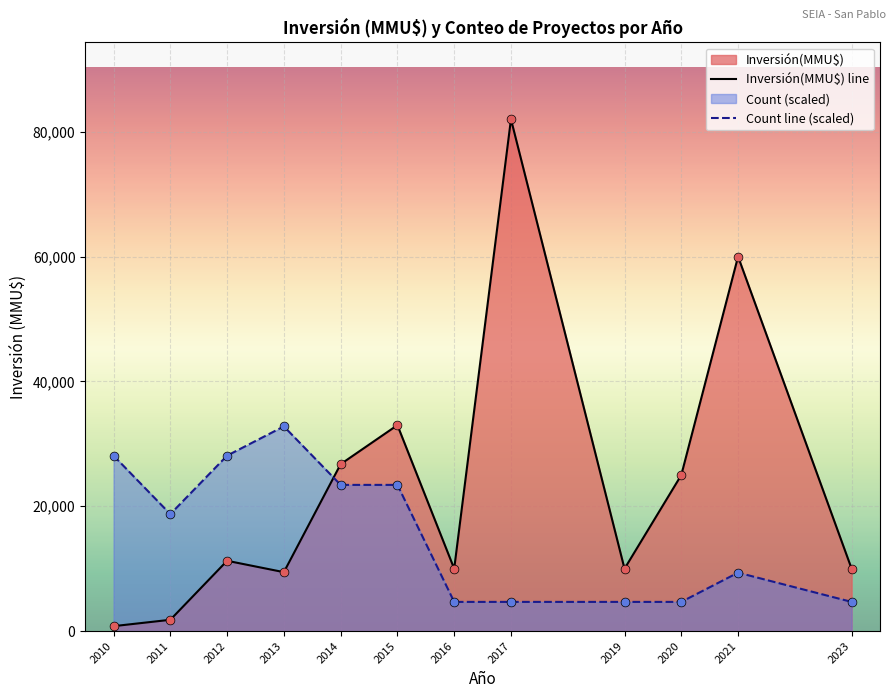

Which series reaches the minimum Y coordinate?

Inversión(MMU$)